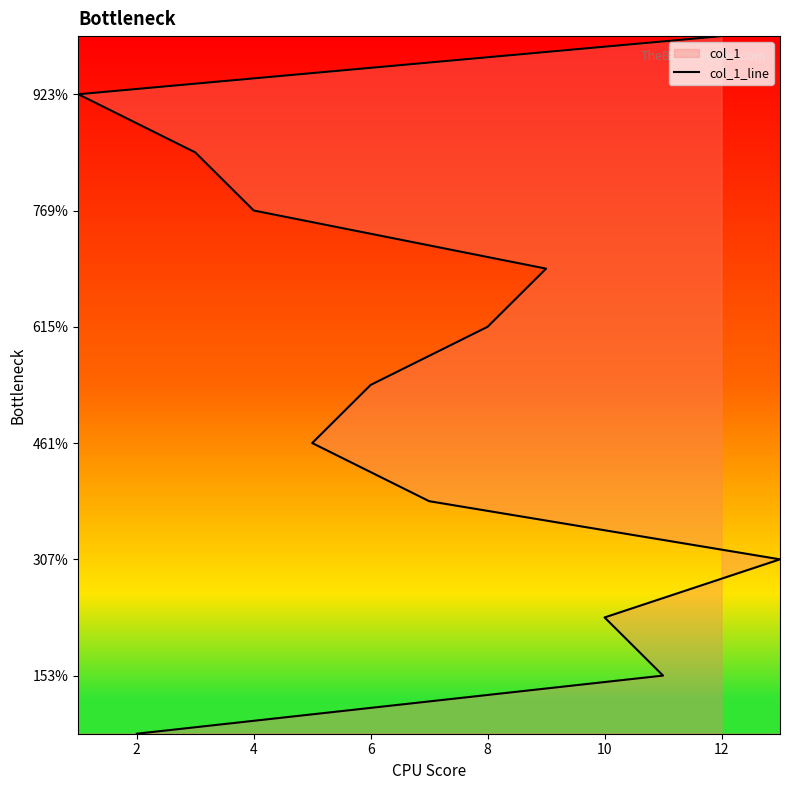

What is the value of the 12th point from the left?

12